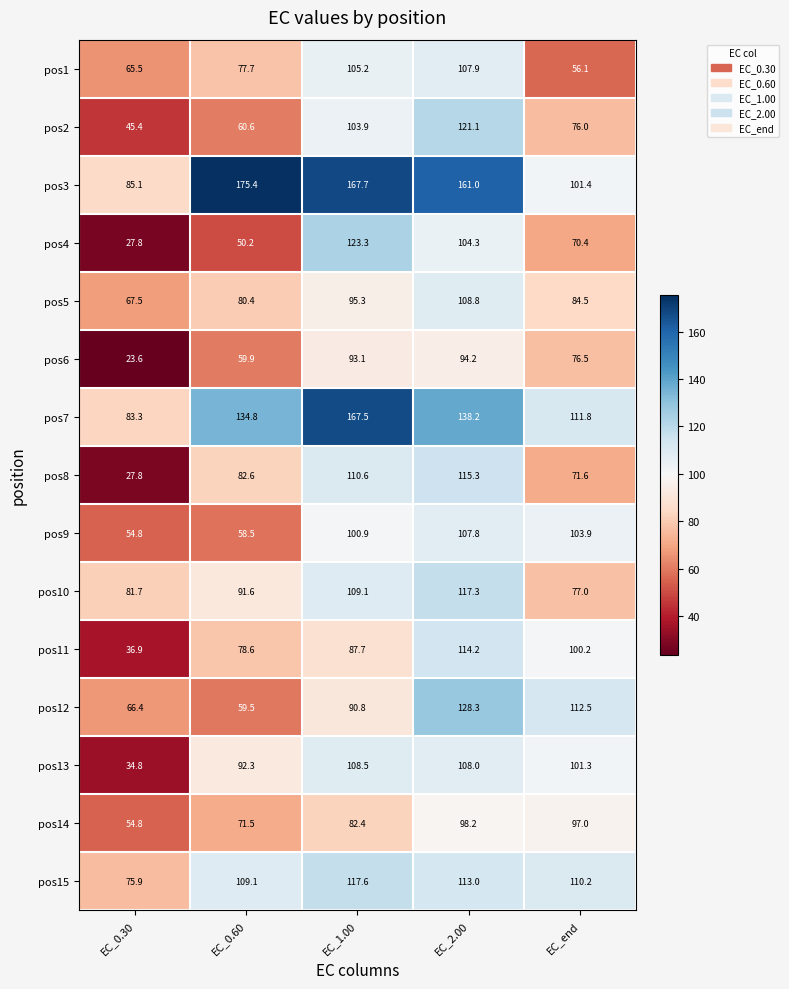

Rank the series by their maximum value, from highest to lowest.

pos3, pos7, pos12, pos4, pos2, pos15, pos10, pos8, pos11, pos5, pos13, pos1, pos9, pos14, pos6